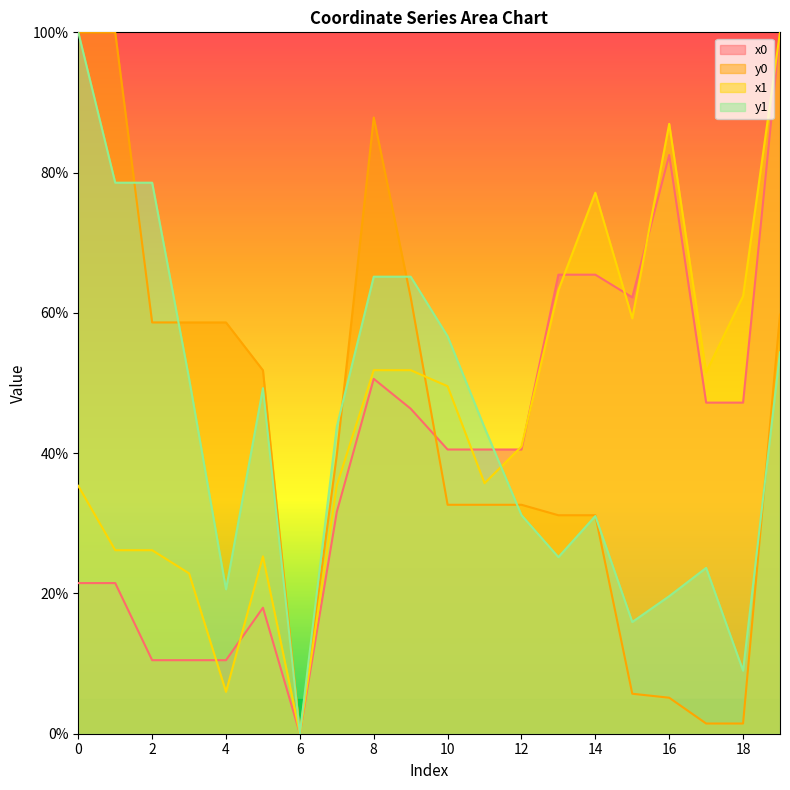

At which label does y1 reach its minimum?

6